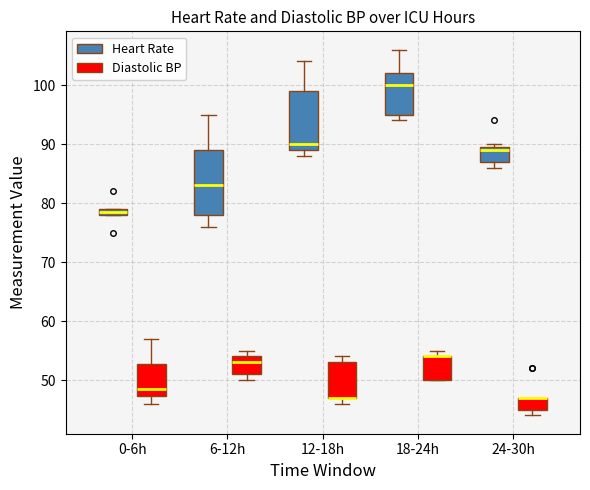

Where is the upper edge of the box for 12-18h (Diastolic BP) on the y-axis? The values are not printed on the chart, so give them approximately, as read against the axis.

53